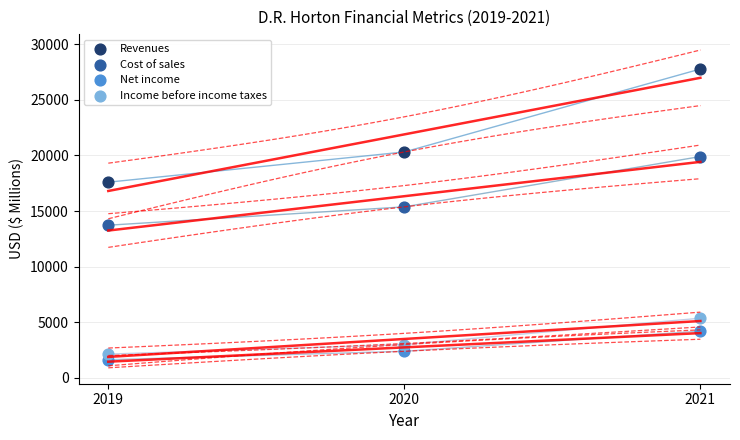

Which series reaches the minimum Y coordinate?

Net income